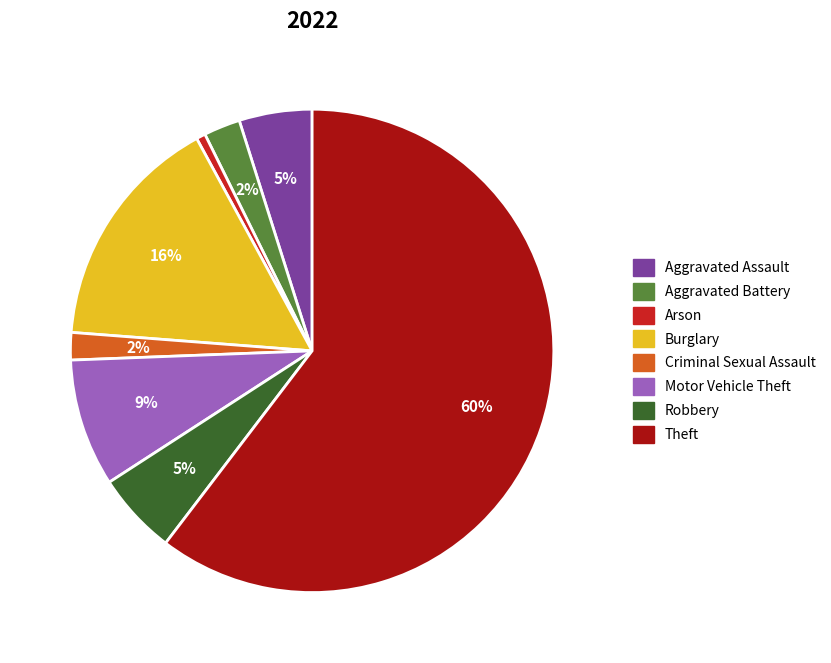

How many slices are in this pie chart?

8